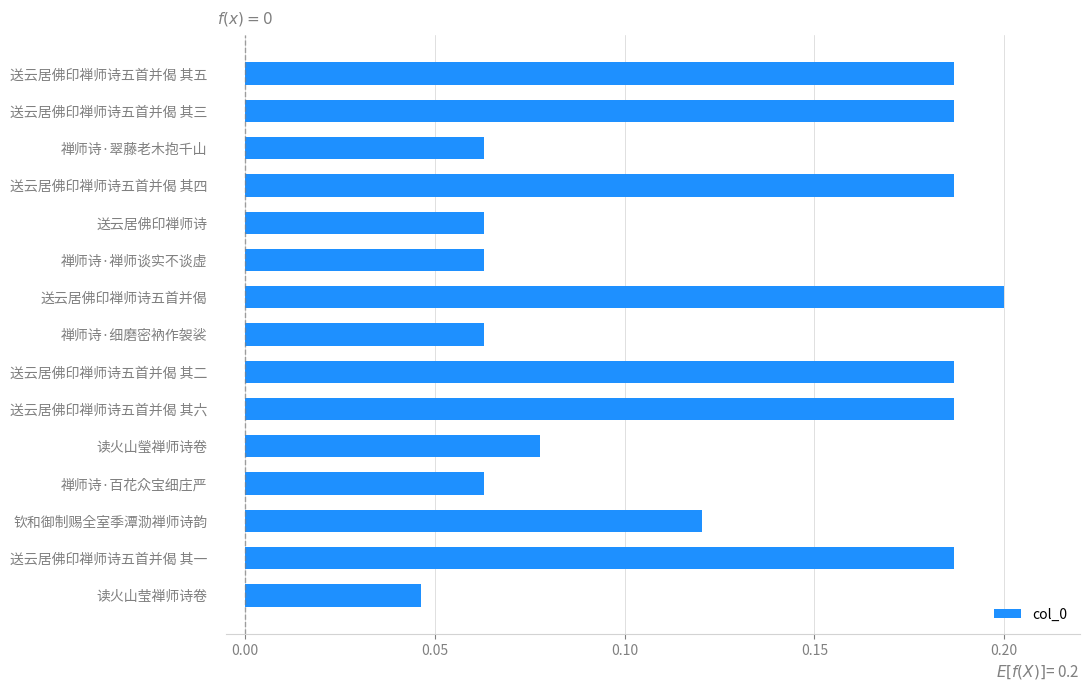

Which category has the lowest value across all series?

读火山莹禅师诗卷